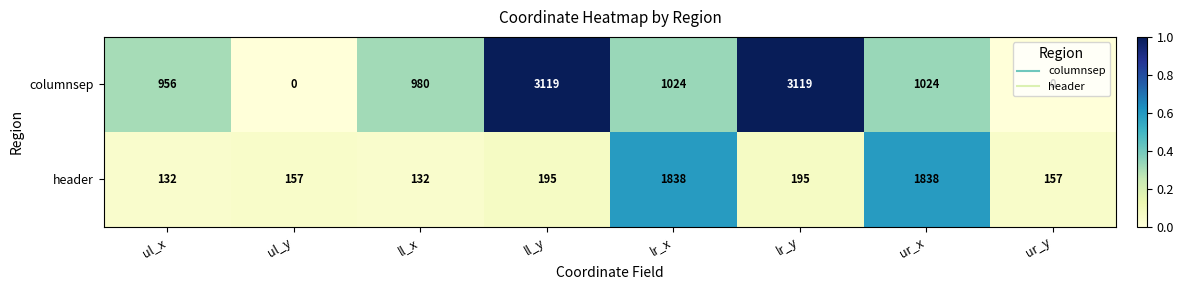

Rank the series by their maximum value, from highest to lowest.

columnsep, header